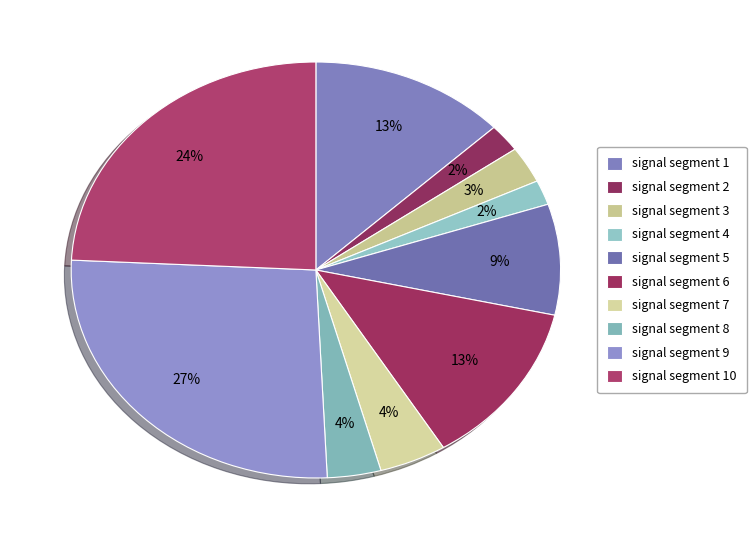

To the nearest percent, what percentage of the pie is signal segment 10?

24%